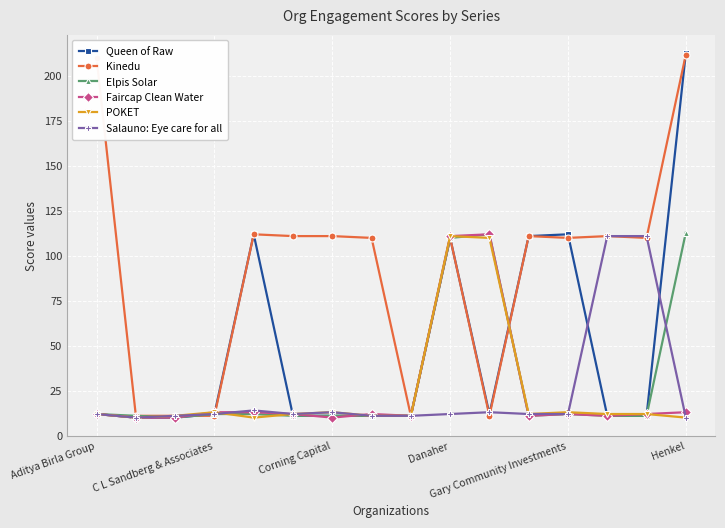

Reading left to right, extract all data points from this chart.

Queen of Raw: 12	10	10	12	112	11	11	11	11	110	12	111	112	11	11	213
Kinedu: 210	11	11	11	112	111	111	110	11	110	11	111	110	111	110	212
Elpis Solar: 12	11	10	12	12	11	11	11	11	110	112	11	12	11	11	113
Faircap Clean Water: 12	10	10	13	13	12	10	12	11	111	112	11	12	11	12	13
POKET: 12	10	11	13	10	12	13	11	11	111	110	12	13	12	12	10
Salauno: Eye care for all: 12	10	11	12	14	12	13	11	11	12	13	12	12	111	111	10